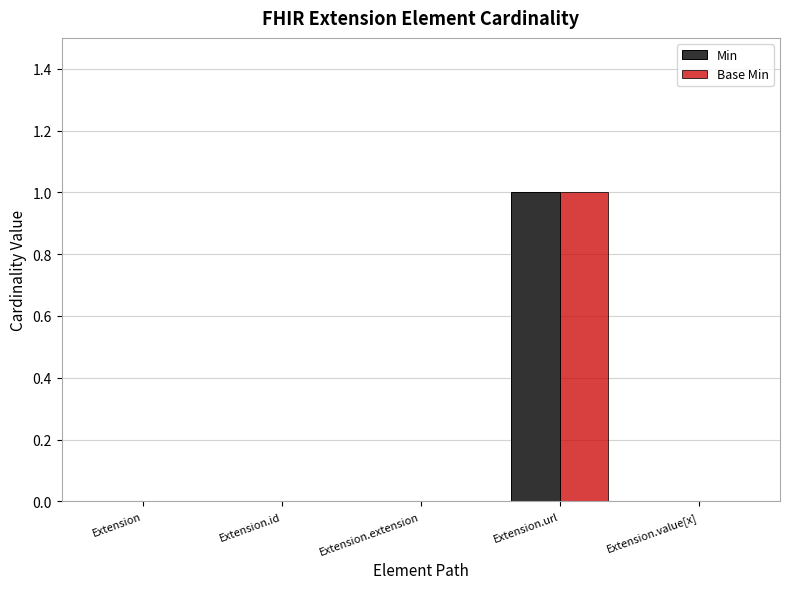

The value of Base Min at Extension.value[x] is 0. True or false?

True